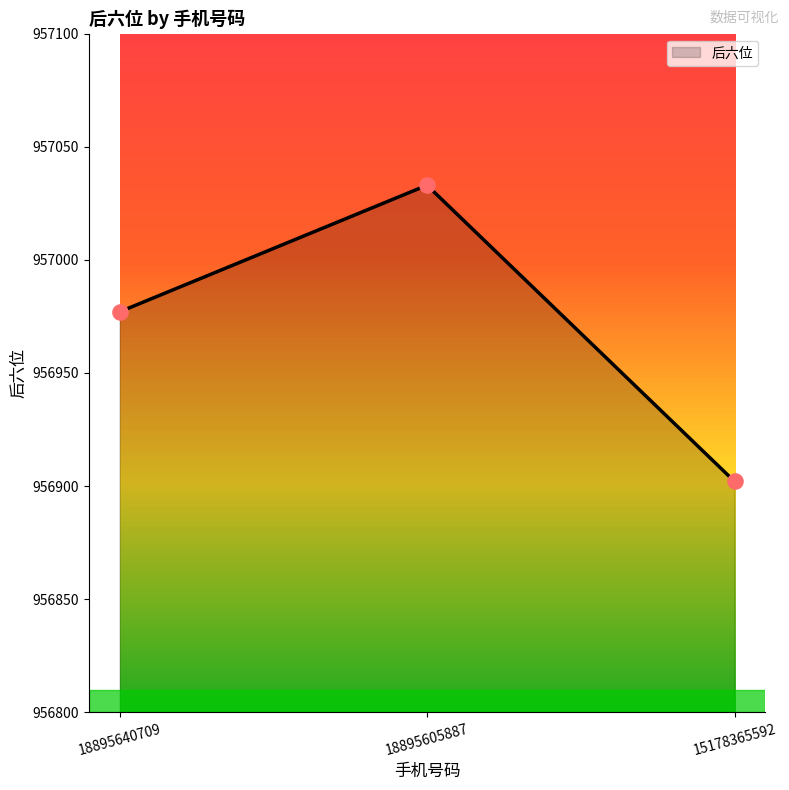

Which has a higher value, 18895640709 or 15178365592?

18895640709